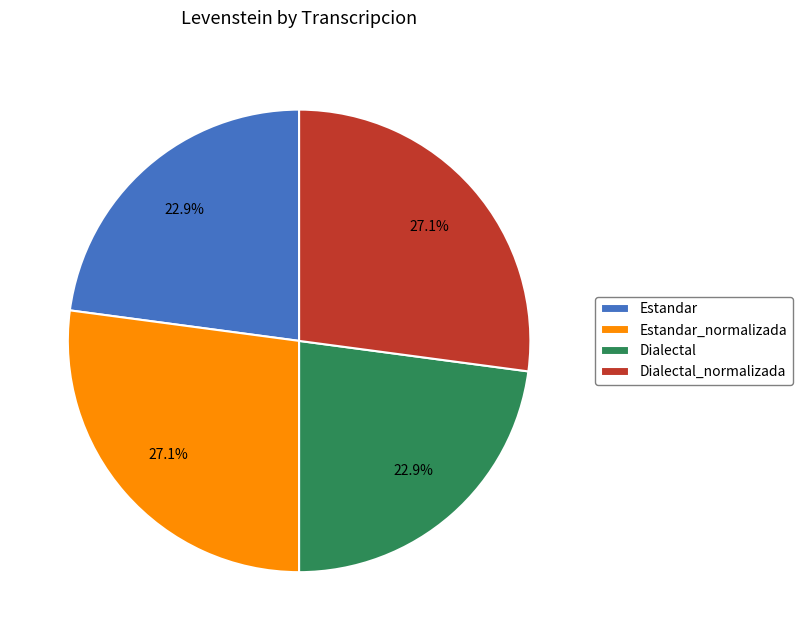

The Dialectal_normalizada slice represents 40% of the pie. True or false?

False